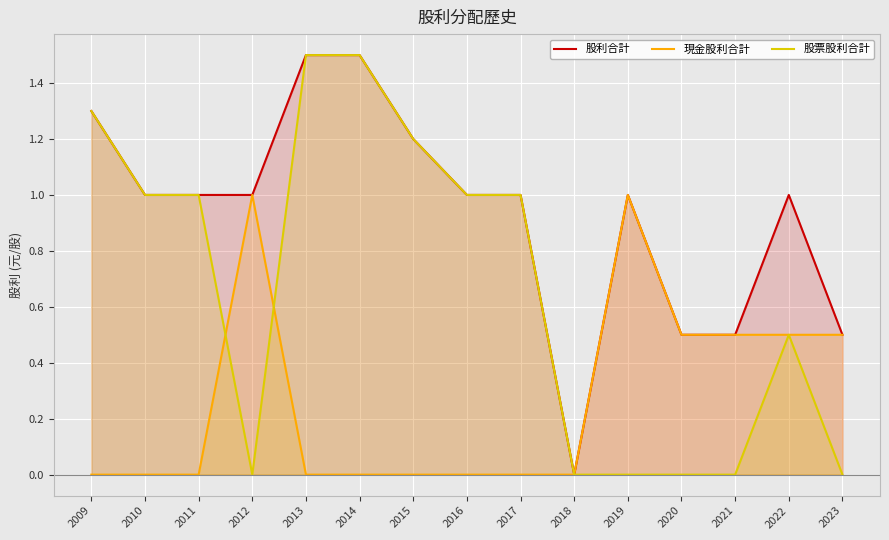

Reading left to right, extract all data points from this chart.

股利合計: 2009=1.3	2010=1.0	2011=1.0	2012=1.0	2013=1.5	2014=1.5	2015=1.2	2016=1.0	2017=1.0	2018=0.0	2019=1.0	2020=0.5	2021=0.5	2022=1.0	2023=0.5
現金股利合計: 2009=0.0	2010=0.0	2011=0.0	2012=1.0	2013=0.0	2014=0.0	2015=0.0	2016=0.0	2017=0.0	2018=0.0	2019=1.0	2020=0.5	2021=0.5	2022=0.5	2023=0.5
股票股利合計: 2009=1.3	2010=1.0	2011=1.0	2012=0.0	2013=1.5	2014=1.5	2015=1.2	2016=1.0	2017=1.0	2018=0.0	2019=0.0	2020=0.0	2021=0.0	2022=0.5	2023=0.0